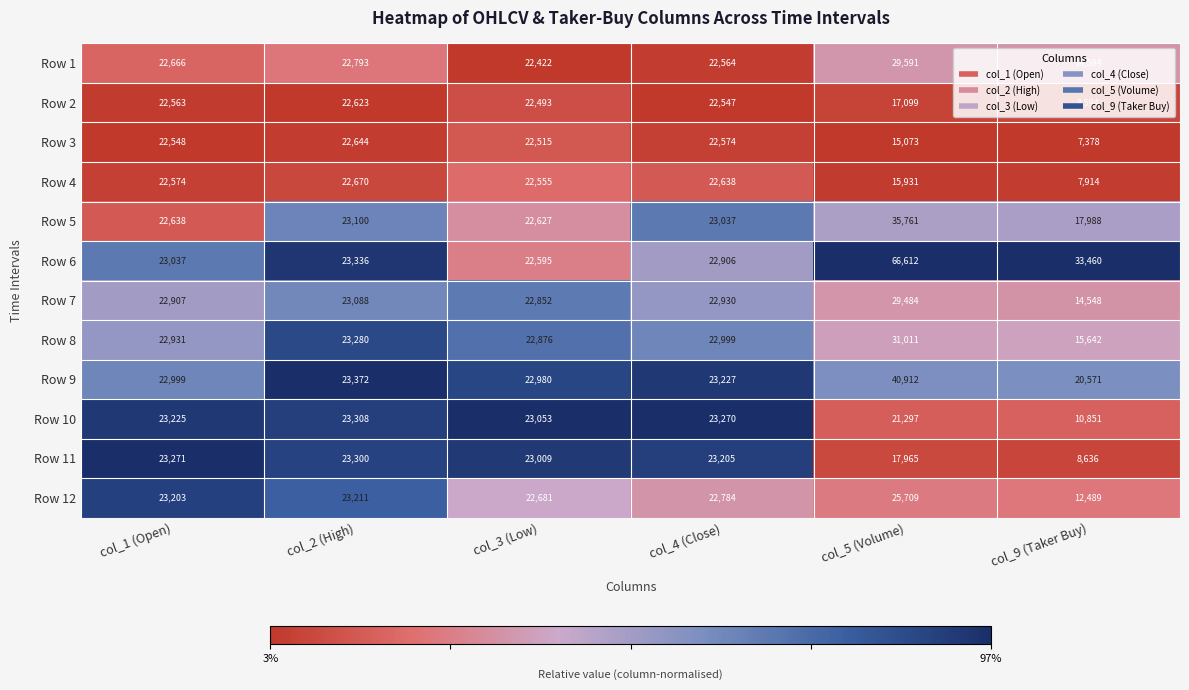

The Row 10 series shows 23270 at col_4 (Close). True or false?

True